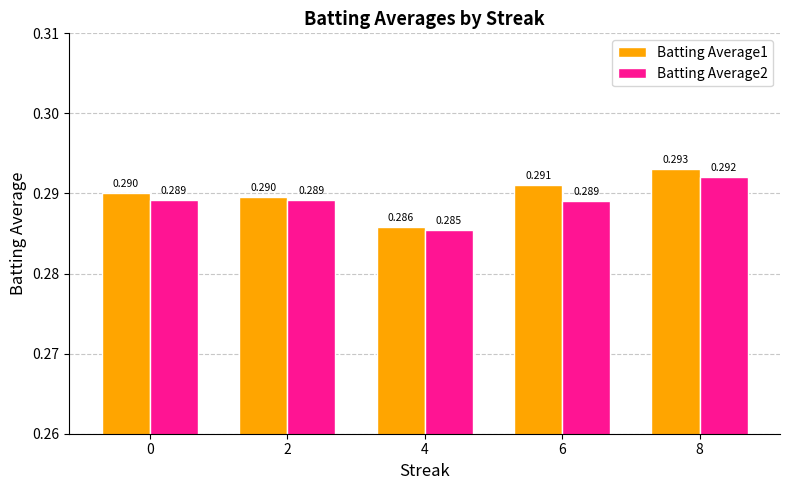

Is the value of Batting Average1 at 8 greater than the value of Batting Average2 at 0?

Yes